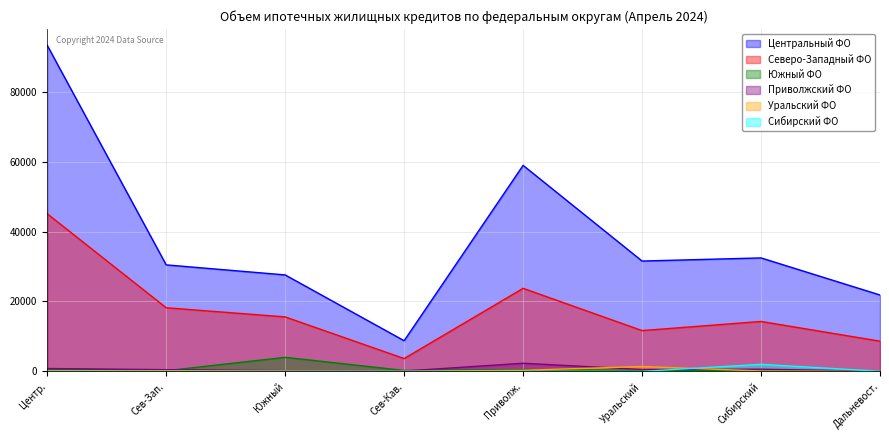

Where is Центральный ФО nearest to the value 51024?

Приволж.